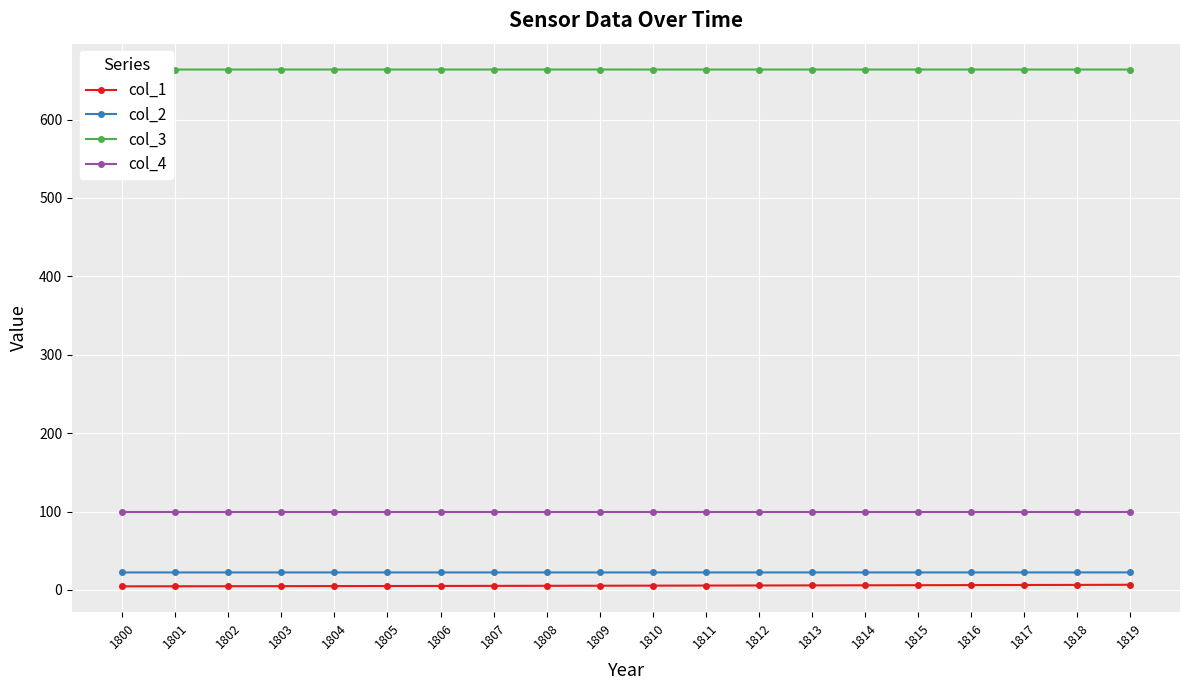

What is the greatest value displayed?

663.8